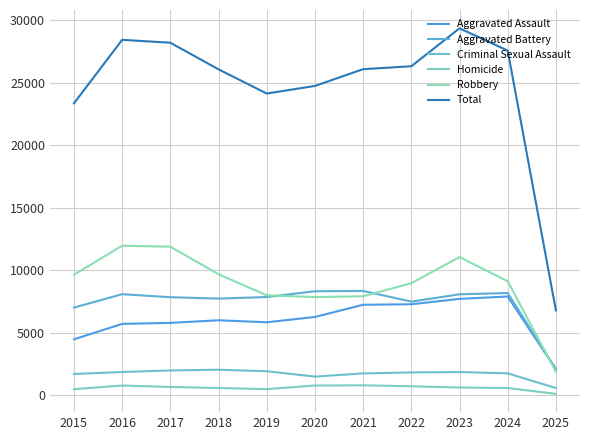

Is this an area chart (filled region under the line)?

No